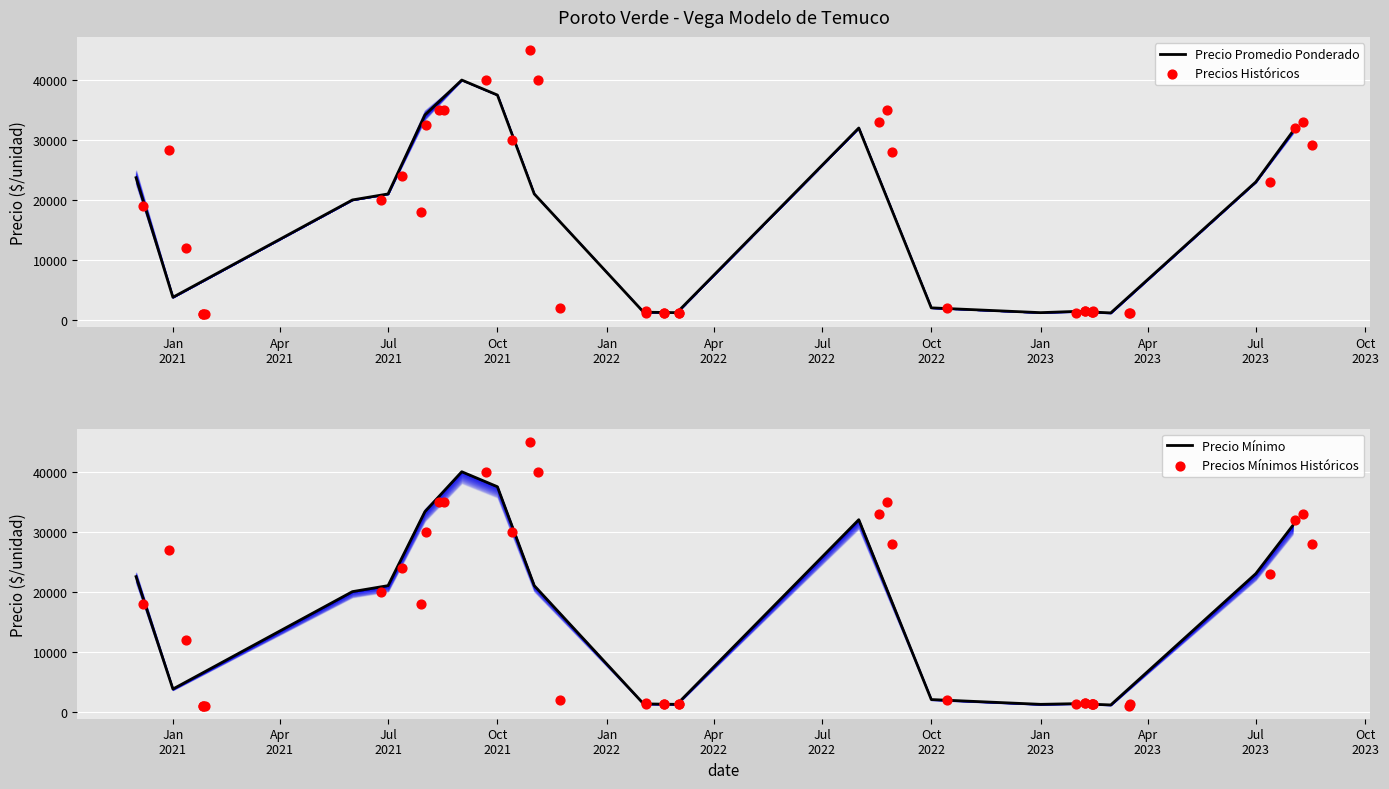

Which series has the widest spread of Y values?

Precio promedio ponderado